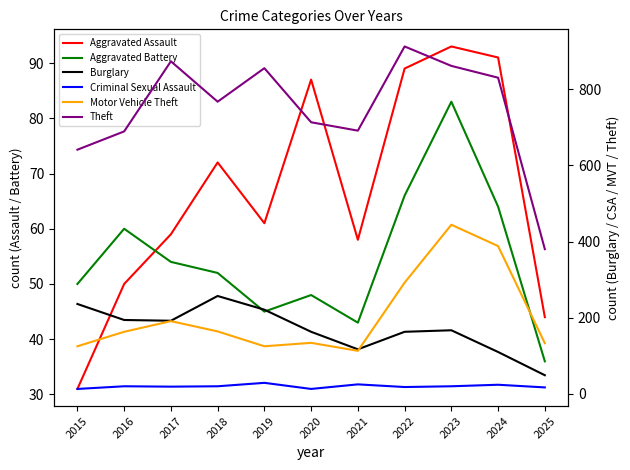

What is the minimum value shown in the chart?

13